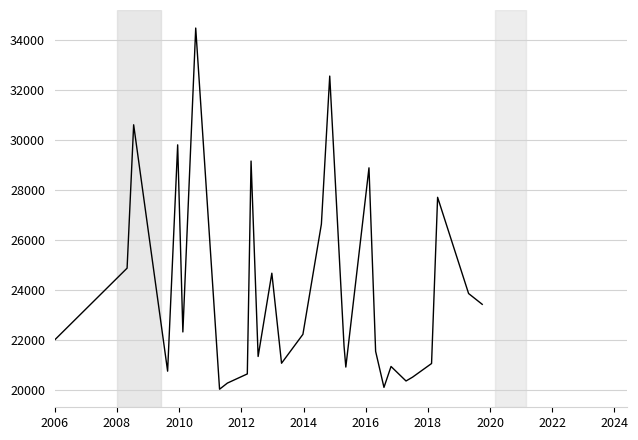

What is the difference between the maximum and minimum values?

14472